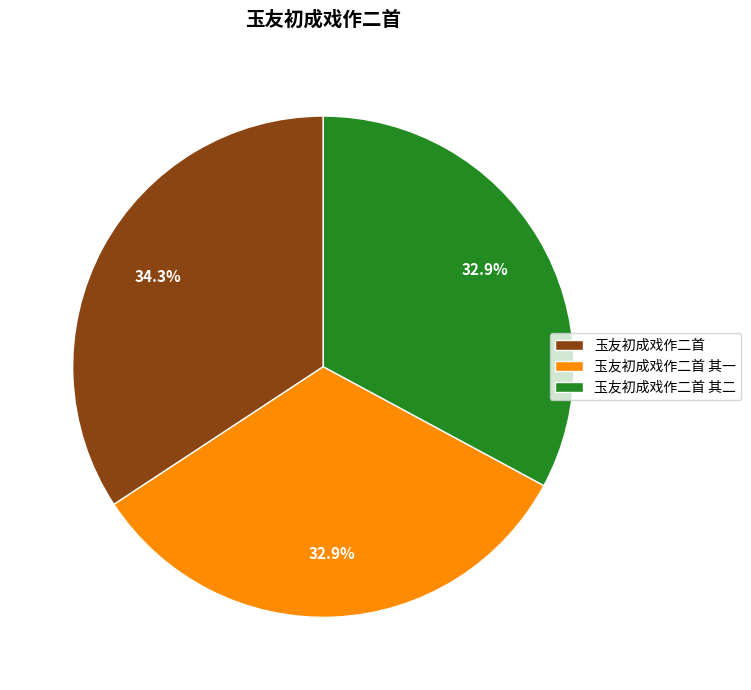

Approximately how many times larger is the value at 玉友初成戏作二首 其二 compared to 玉友初成戏作二首 其一?

1.0